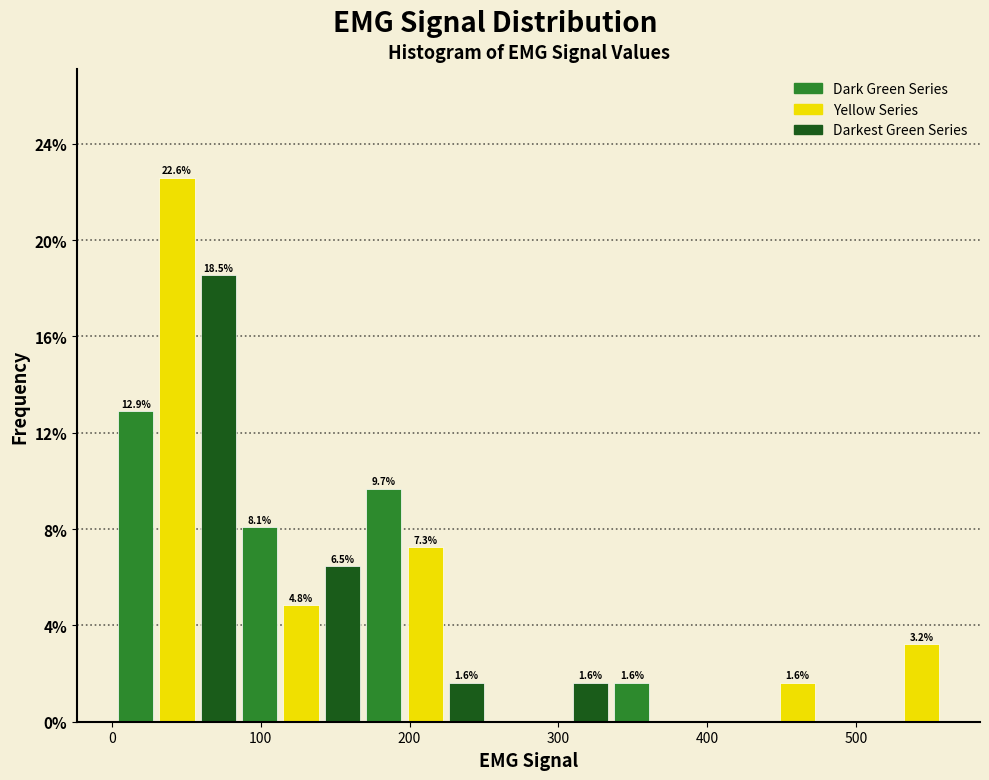

Read against the x-axis, roughly where is the centre of the tallest bar?

40